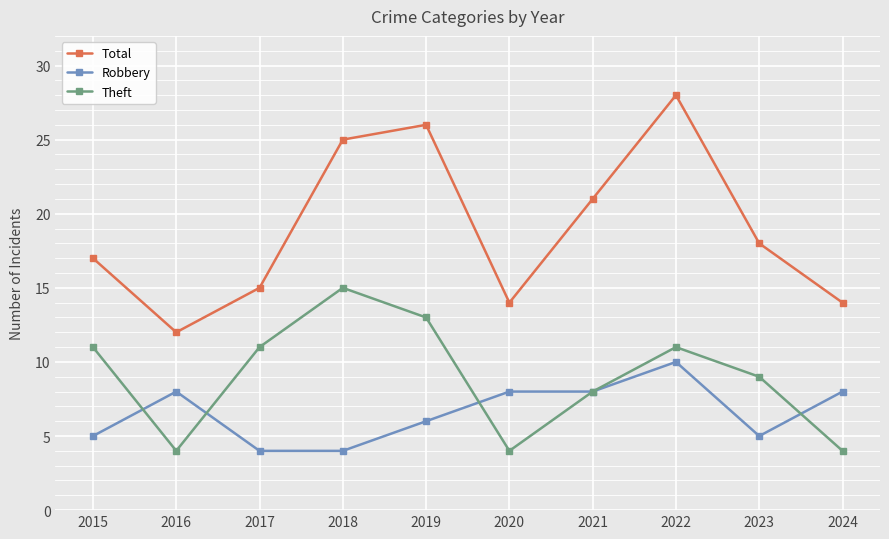

What are all the series names shown in the legend?

Total, Robbery, Theft